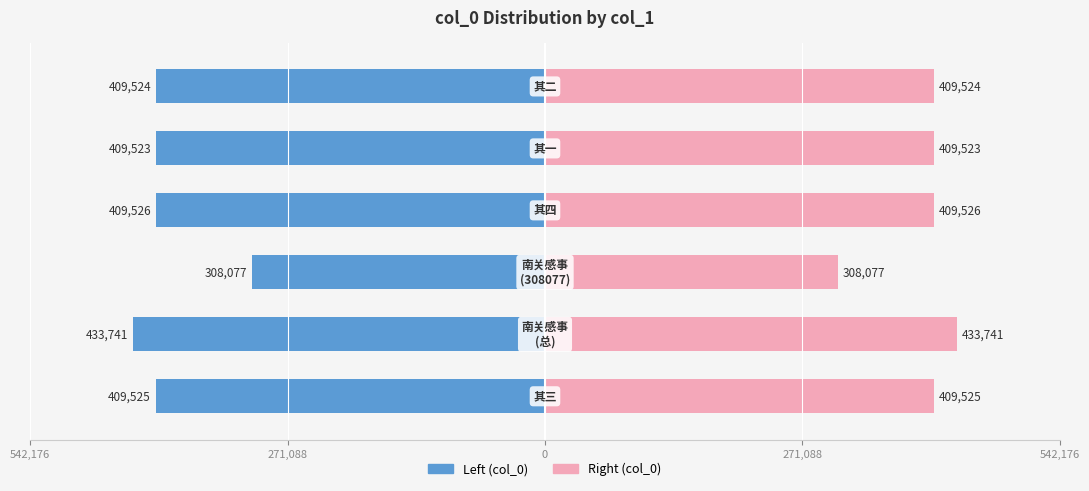

List the series in order of their overall mean, highest first.

Right, Left